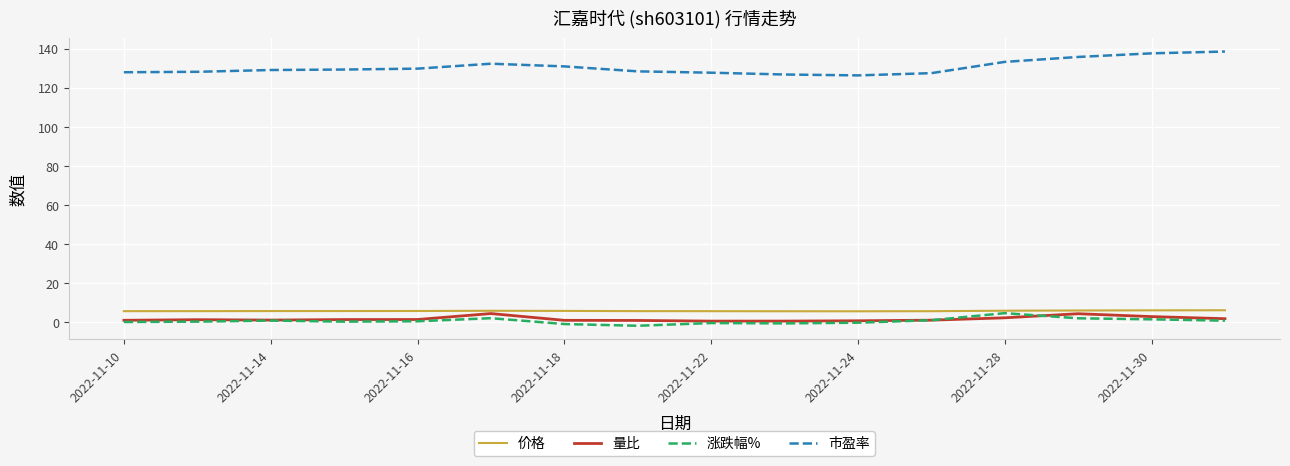

Which series has the largest total across all categories?

市盈率